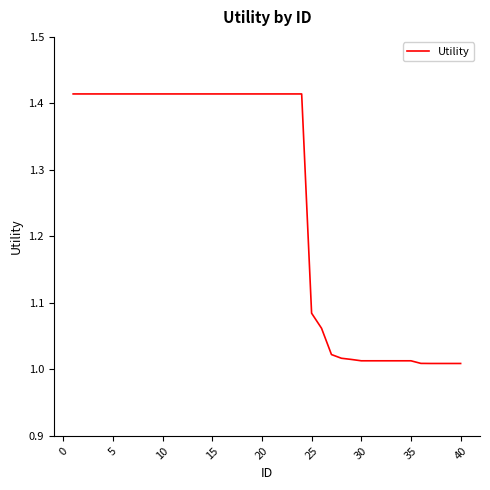

What is the difference between the maximum and minimum values?

0.4